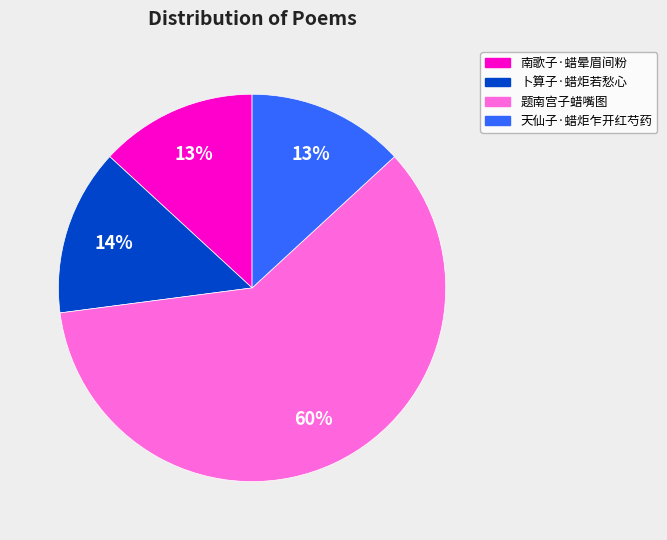

What is the largest slice in the pie chart?

题南宫子蜡嘴图